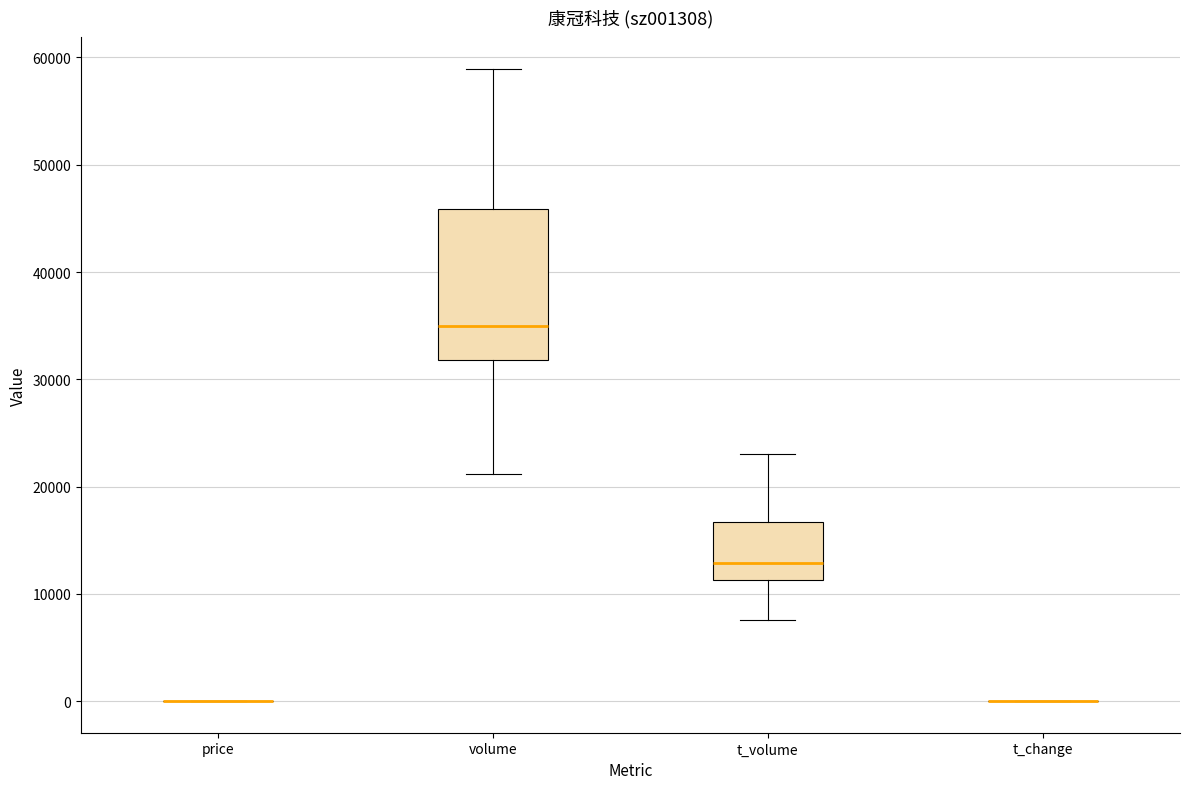

Reading left to right, transcribe this box plot: for each box, give where its median line is, the range the box spans, and where its two whiskers end, as read against the y-axis. The values are not printed on the chart, so give them approximately, as read against the axis.

price: box collapsed to a line at 0, whiskers 0 to 0
volume: median 35000, box 32000 to 46000, whiskers 21000 to 59000
t_volume: median 13000, box 11000 to 17000, whiskers 8000 to 23000
t_change: box collapsed to a line at 0, whiskers 0 to 0